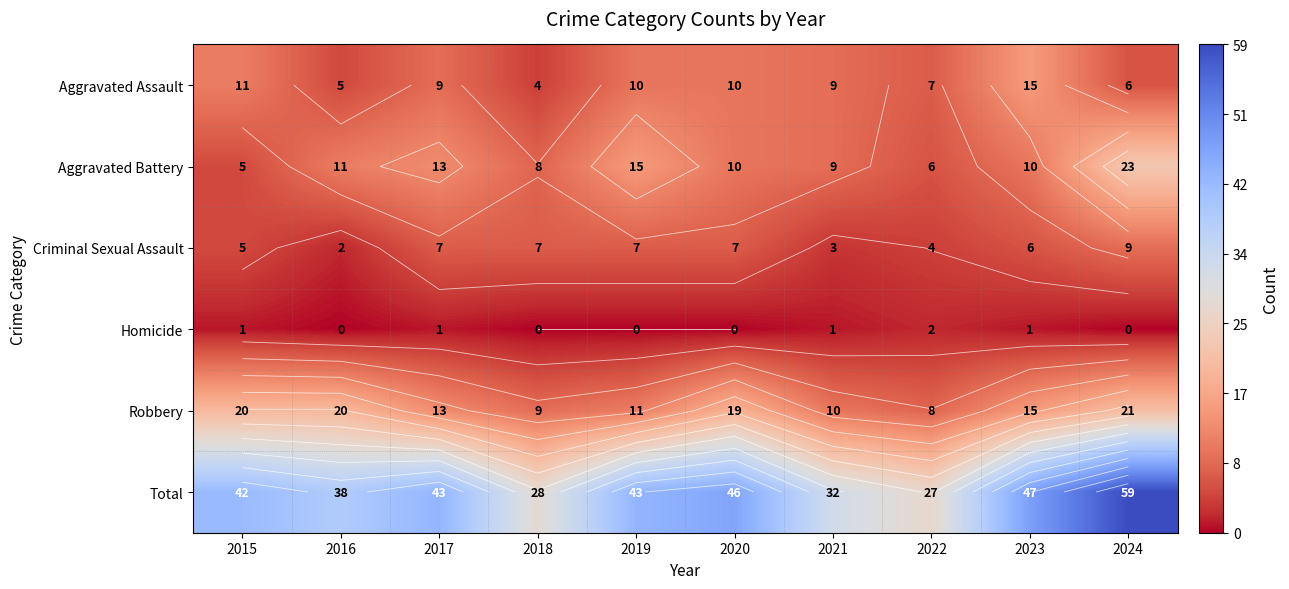

What is the difference between the maximum and minimum values in the Homicide series?

2